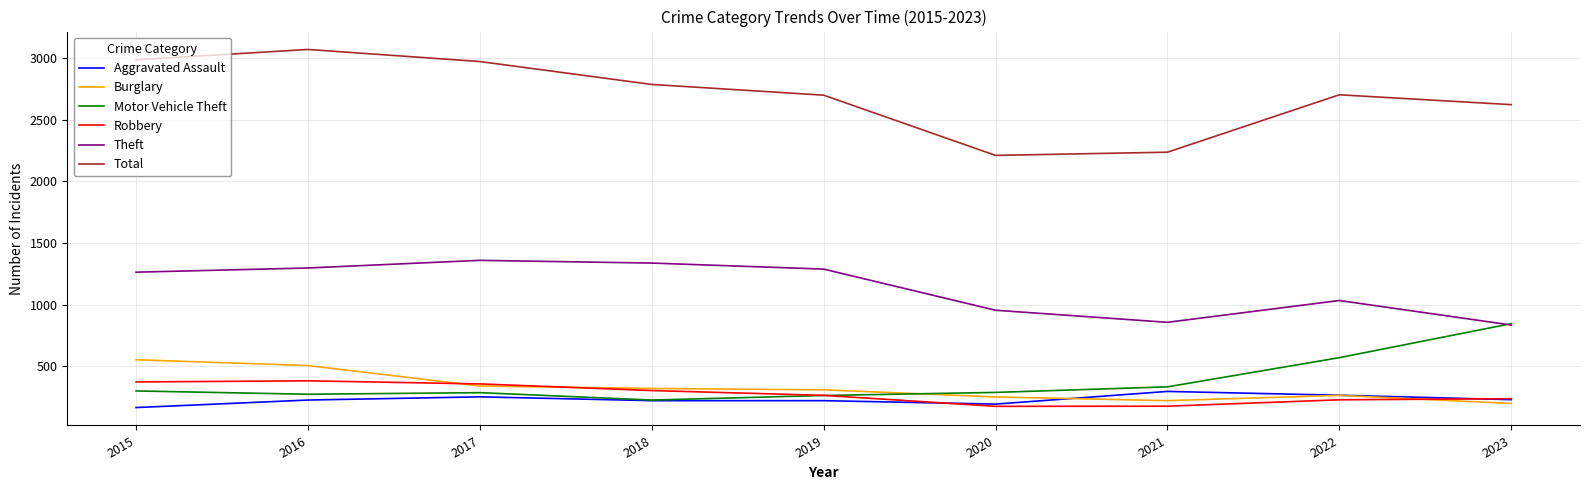

Is the value of Theft at 2017 greater than the value of Robbery at 2015?

Yes